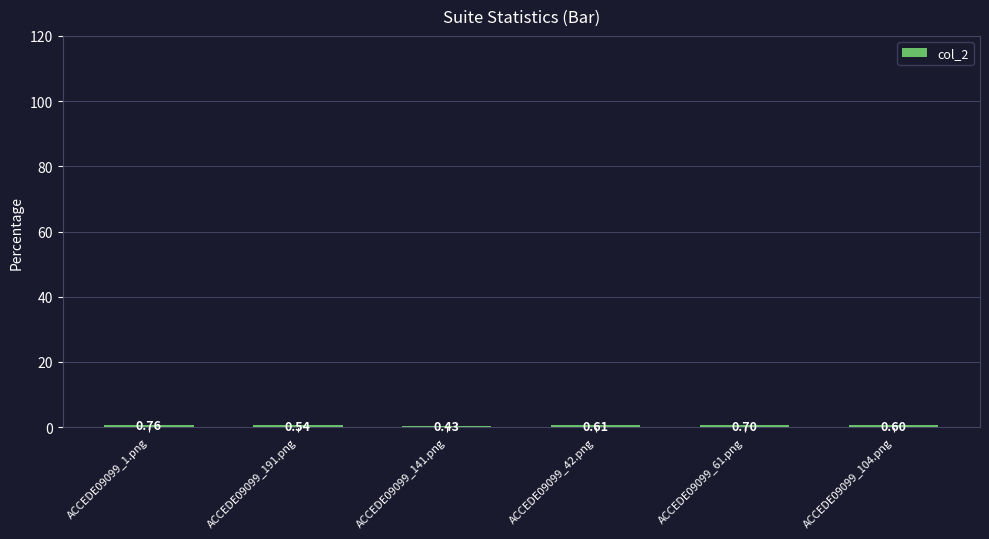

List the labels in order of value, smallest first.

ACCEDE09099_141.png, ACCEDE09099_191.png, ACCEDE09099_104.png, ACCEDE09099_42.png, ACCEDE09099_61.png, ACCEDE09099_1.png